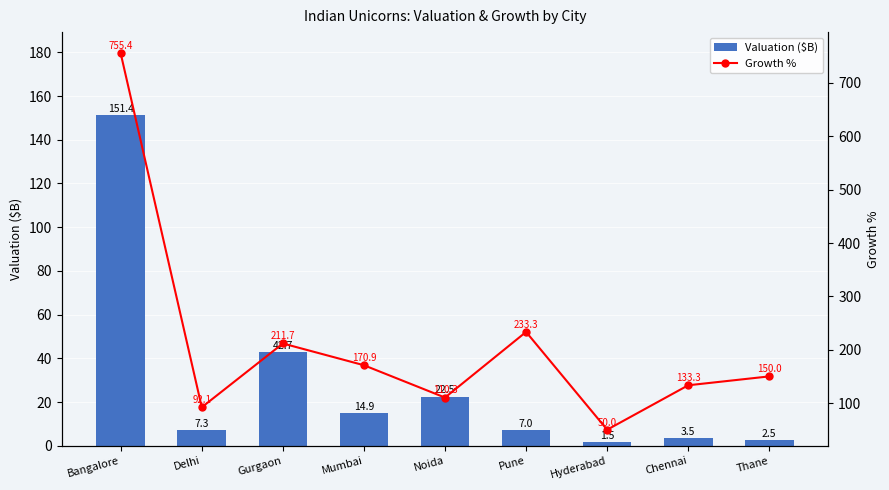

What is the lowest value of the Growth % series?

50.0